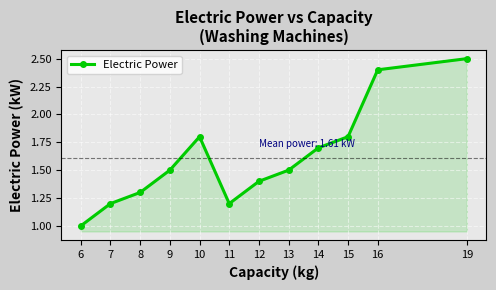

How many series are shown in this chart?

1